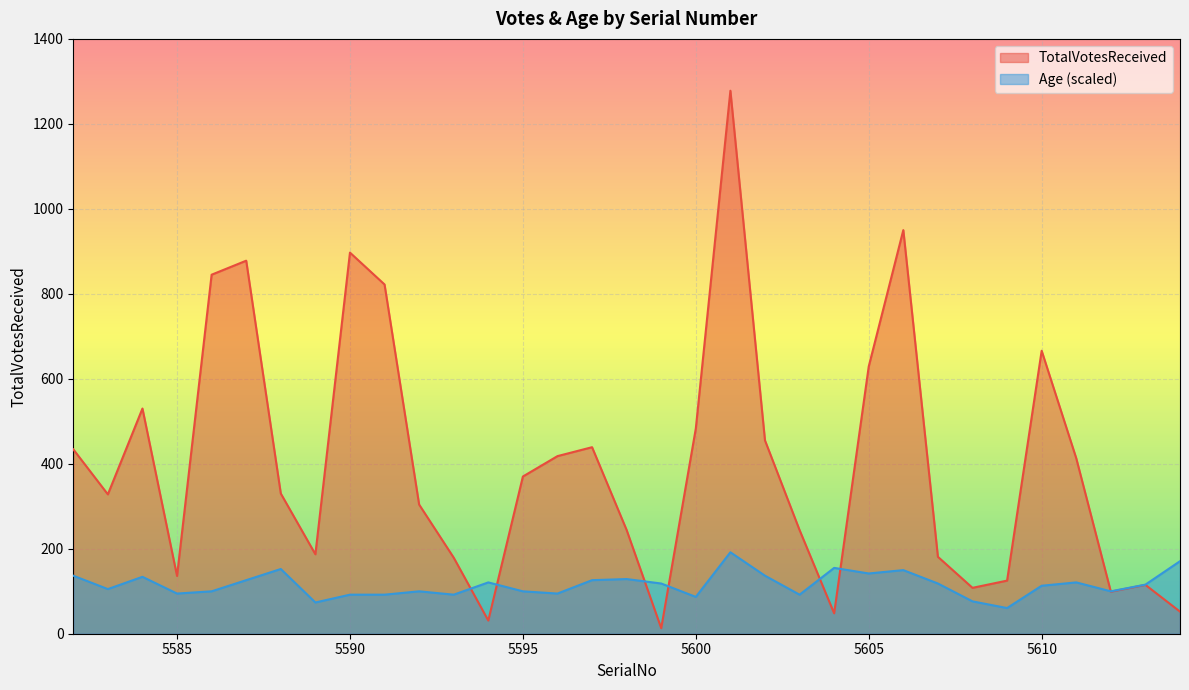

What is the approximate value of TotalVotesReceived at 5605?

629.0